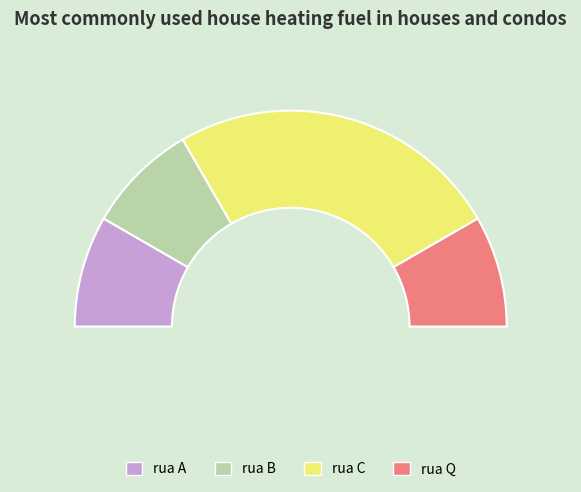

What is the smallest slice in the pie chart?

rua A